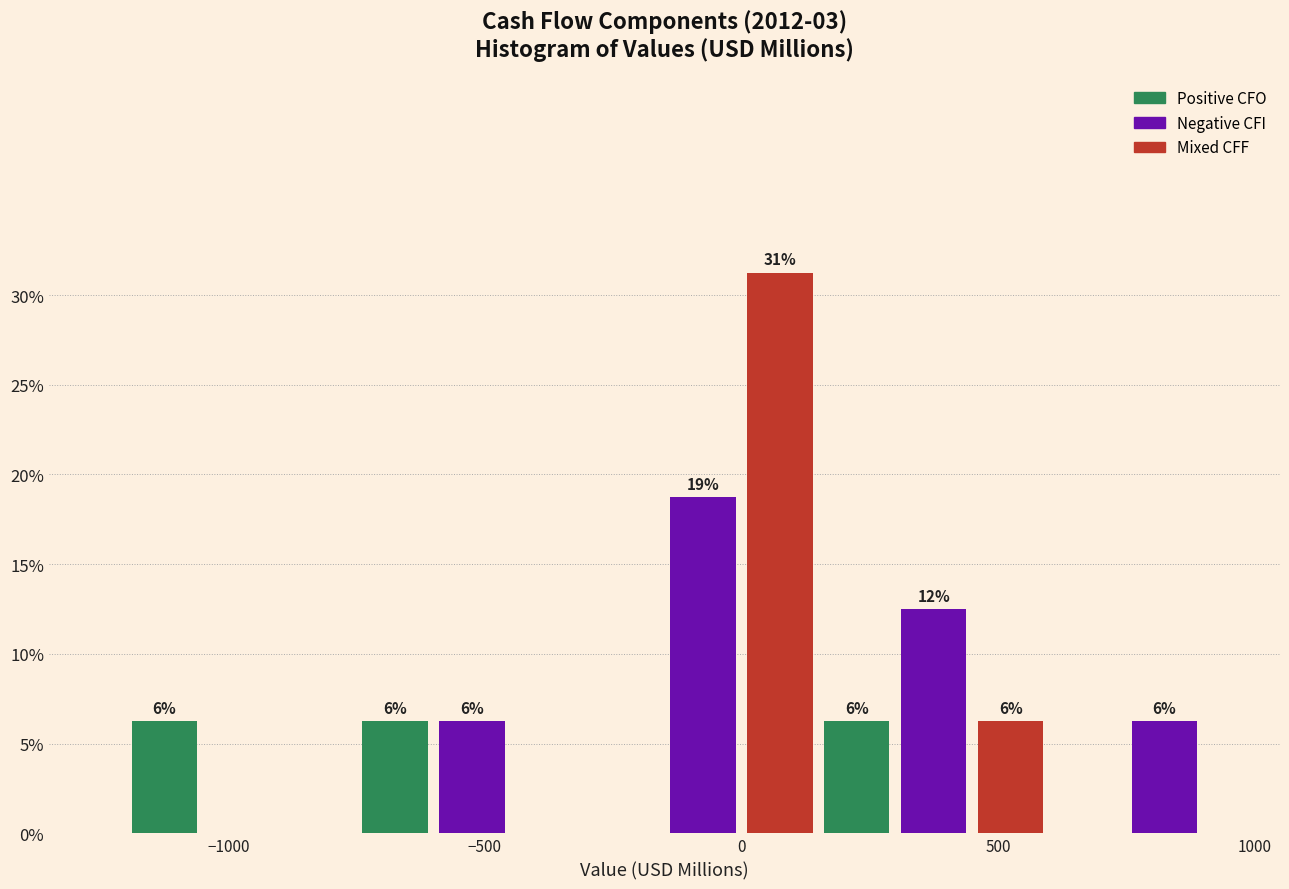

Read against the x-axis, roughly where is the centre of the tallest bar?

100